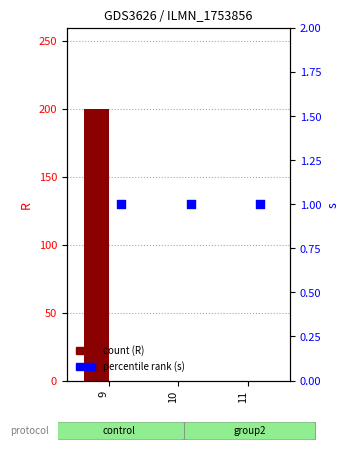

At which category is the sum across all series the highest?

9